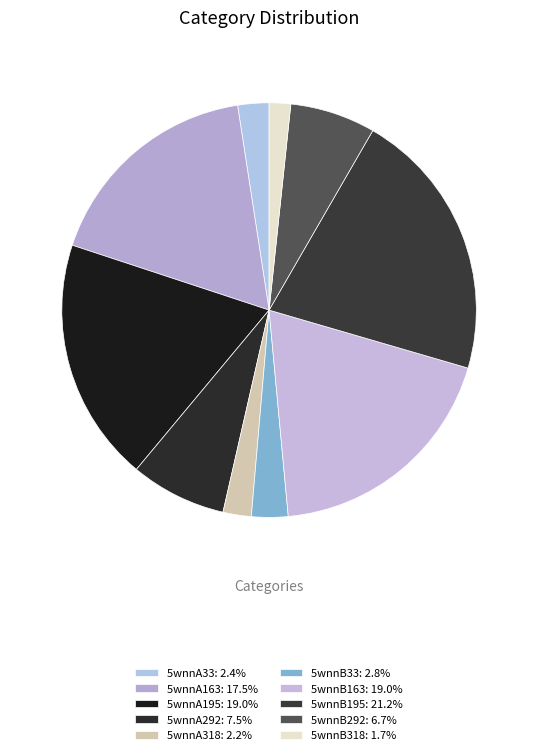

How many segments does this pie chart have?

10